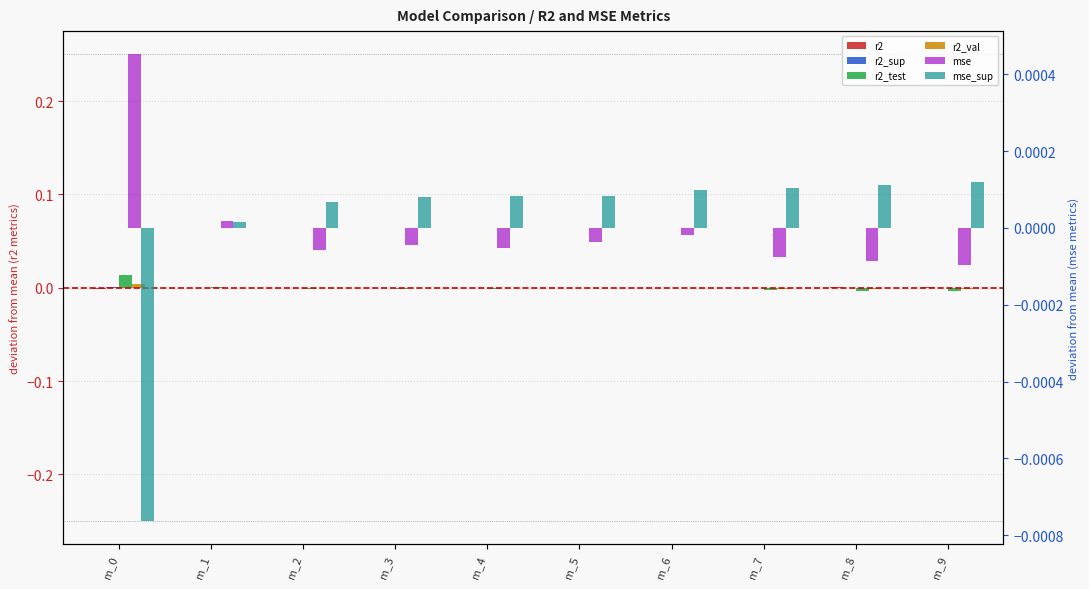

Which series has the largest total across all categories?

r2_test